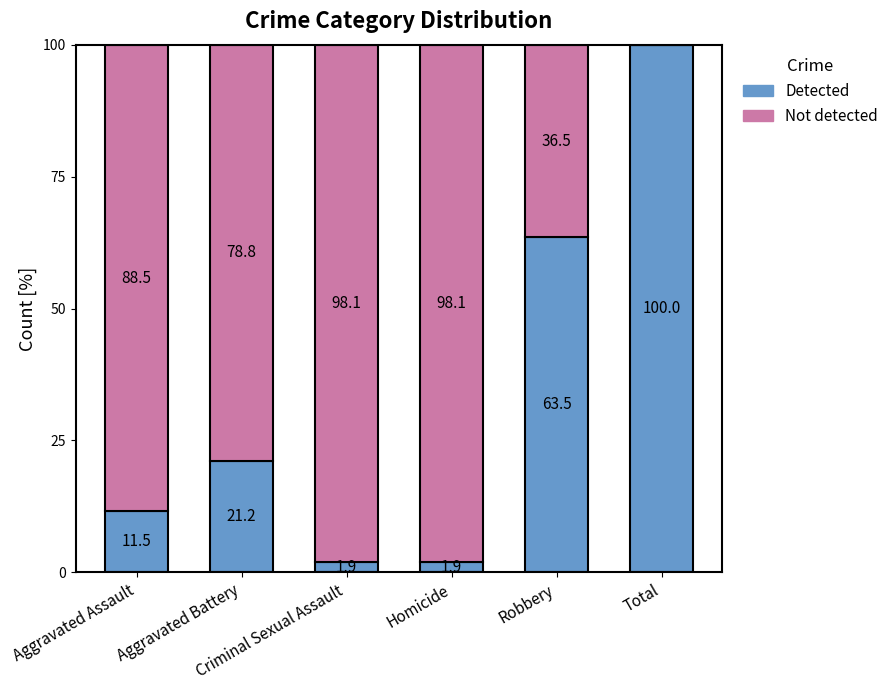

Count the number of categories in the chart.

6